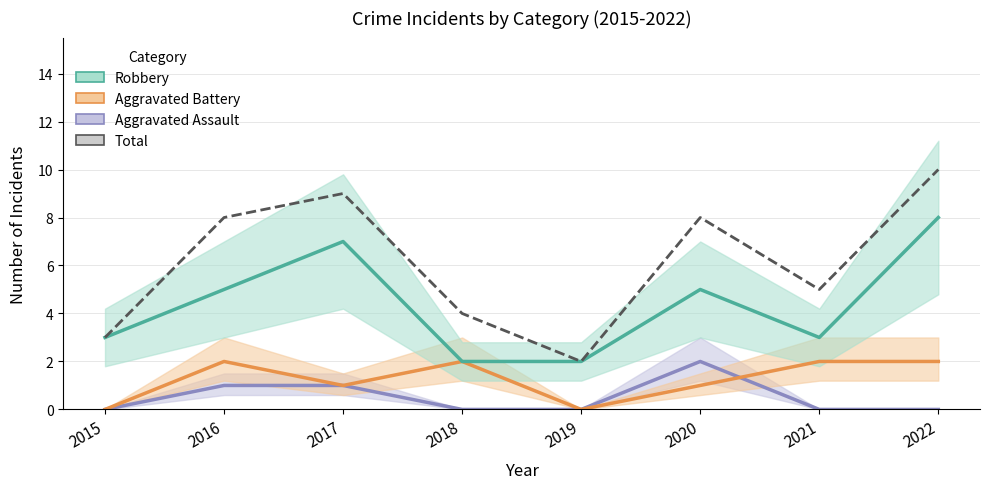

What is the difference between the second highest and minimum values in the Aggravated Battery series?

2